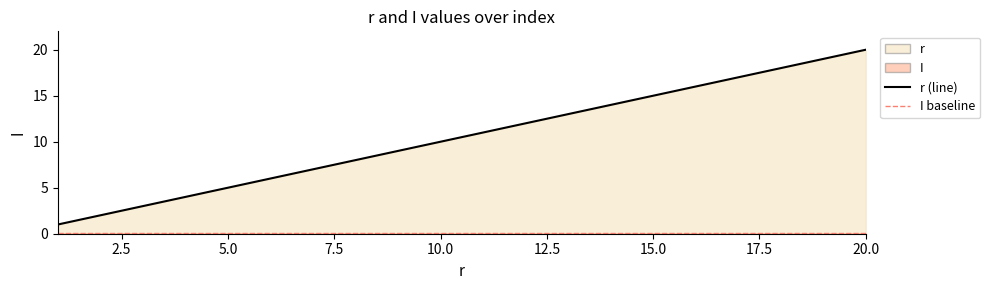

What is the difference between the maximum and second lowest values?

18